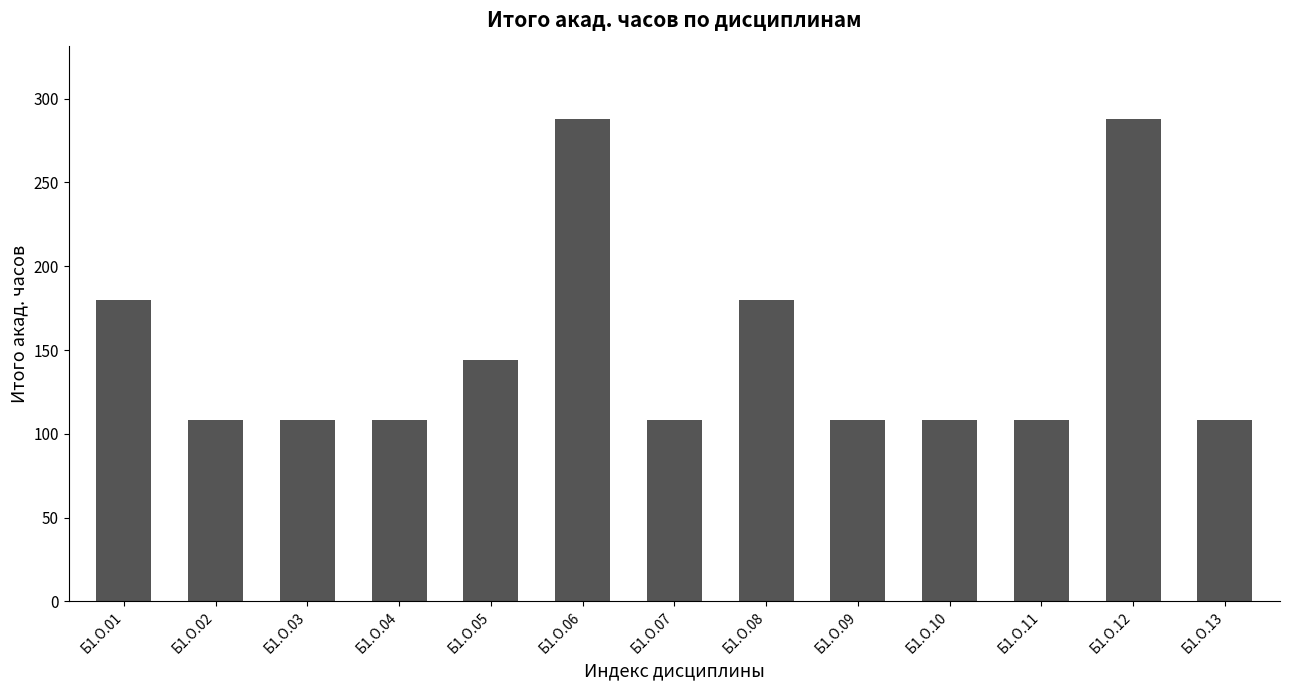

Reading left to right, what are all the values shown in this chart?

Б1.О.01=180	Б1.О.02=108	Б1.О.03=108	Б1.О.04=108	Б1.О.05=144	Б1.О.06=288	Б1.О.07=108	Б1.О.08=180	Б1.О.09=108	Б1.О.10=108	Б1.О.11=108	Б1.О.12=288	Б1.О.13=108